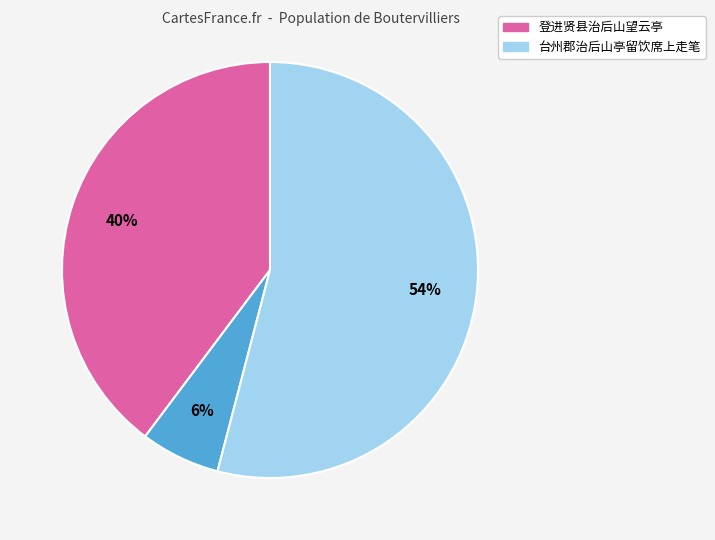

To the nearest percent, what is the difference between the largest and smallest slice percentages?

48%